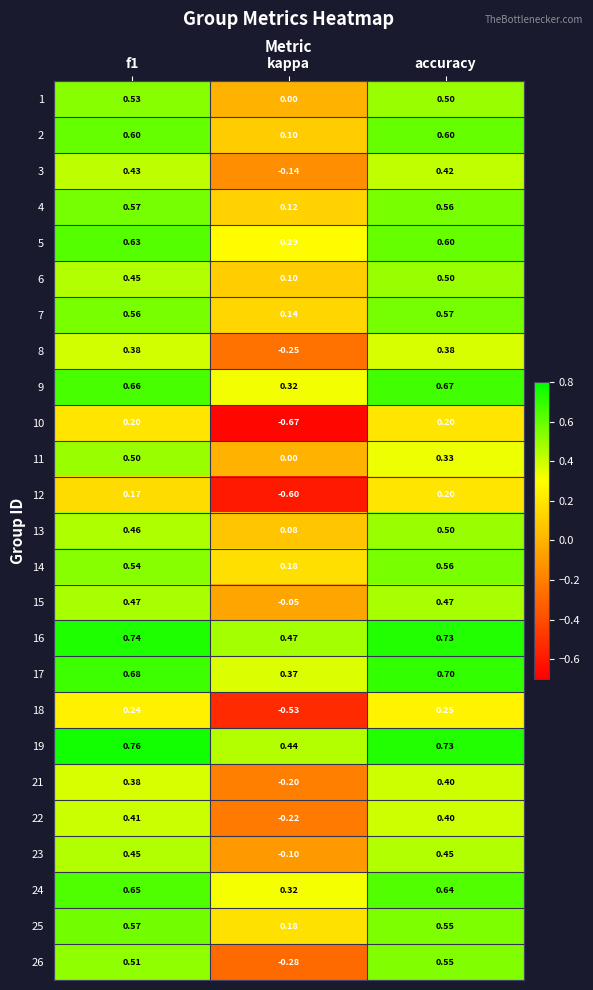

At which category does the chart reach its minimum across all series?

kappa